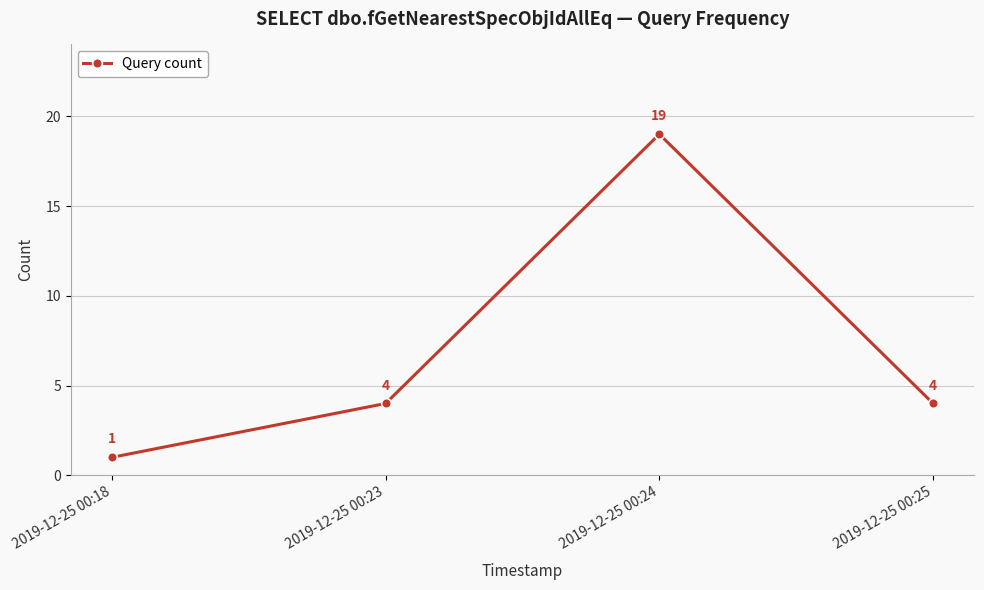

What is the ratio of the value at 2019-12-25 00:24 to the value at 2019-12-25 00:18?

19.0